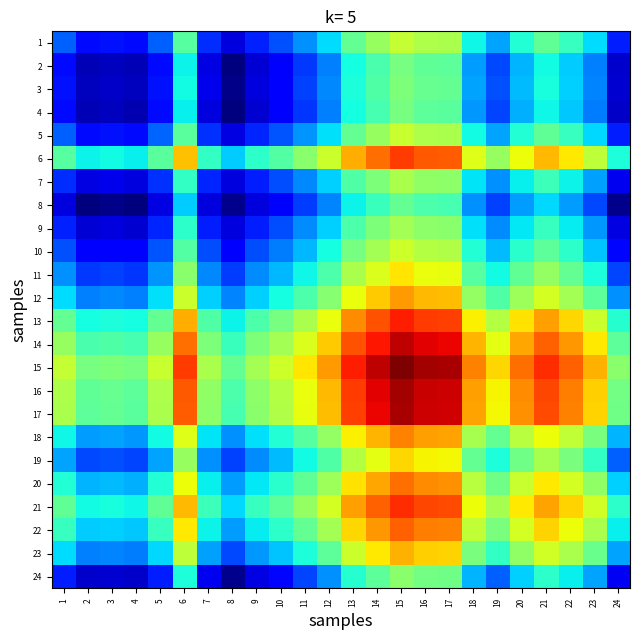

Reading right to left, list all the values displayed in this chart.

1: 24=0.4	23=0.4	22=0.4	21=0.4	20=0.4	19=0.4	18=0.4	17=0.4	16=0.4	15=0.4	14=0.4	13=0.4	12=0.4	11=0.4	10=0.4	9=0.4	8=0.4	7=0.4	6=0.4	5=0.4	4=0.4	3=0.4	2=0.4	1=0.4
2: 24=0.4	23=0.4	22=0.4	21=0.4	20=0.4	19=0.4	18=0.4	17=0.4	16=0.4	15=0.4	14=0.4	13=0.4	12=0.4	11=0.4	10=0.4	9=0.4	8=0.4	7=0.4	6=0.4	5=0.4	4=0.4	3=0.4	2=0.4	1=0.4
3: 24=0.4	23=0.4	22=0.4	21=0.4	20=0.4	19=0.4	18=0.4	17=0.4	16=0.4	15=0.4	14=0.4	13=0.4	12=0.4	11=0.4	10=0.4	9=0.4	8=0.4	7=0.4	6=0.4	5=0.4	4=0.4	3=0.4	2=0.4	1=0.4
4: 24=0.4	23=0.4	22=0.4	21=0.4	20=0.4	19=0.4	18=0.4	17=0.4	16=0.4	15=0.4	14=0.4	13=0.4	12=0.4	11=0.4	10=0.4	9=0.4	8=0.4	7=0.4	6=0.4	5=0.4	4=0.4	3=0.4	2=0.4	1=0.4
5: 24=0.4	23=0.4	22=0.4	21=0.4	20=0.4	19=0.4	18=0.4	17=0.4	16=0.4	15=0.4	14=0.4	13=0.4	12=0.4	11=0.4	10=0.4	9=0.4	8=0.4	7=0.4	6=0.4	5=0.4	4=0.4	3=0.4	2=0.4	1=0.4
6: 24=0.4	23=0.4	22=0.4	21=0.4	20=0.4	19=0.4	18=0.4	17=0.5	16=0.5	15=0.5	14=0.5	13=0.4	12=0.4	11=0.4	10=0.4	9=0.4	8=0.4	7=0.4	6=0.4	5=0.4	4=0.4	3=0.4	2=0.4	1=0.4
7: 24=0.4	23=0.4	22=0.4	21=0.4	20=0.4	19=0.4	18=0.4	17=0.4	16=0.4	15=0.4	14=0.4	13=0.4	12=0.4	11=0.4	10=0.4	9=0.4	8=0.4	7=0.4	6=0.4	5=0.4	4=0.4	3=0.4	2=0.4	1=0.4
8: 24=0.4	23=0.4	22=0.4	21=0.4	20=0.4	19=0.4	18=0.4	17=0.4	16=0.4	15=0.4	14=0.4	13=0.4	12=0.4	11=0.4	10=0.4	9=0.4	8=0.4	7=0.4	6=0.4	5=0.4	4=0.4	3=0.4	2=0.4	1=0.4
9: 24=0.4	23=0.4	22=0.4	21=0.4	20=0.4	19=0.4	18=0.4	17=0.4	16=0.4	15=0.4	14=0.4	13=0.4	12=0.4	11=0.4	10=0.4	9=0.4	8=0.4	7=0.4	6=0.4	5=0.4	4=0.4	3=0.4	2=0.4	1=0.4
10: 24=0.4	23=0.4	22=0.4	21=0.4	20=0.4	19=0.4	18=0.4	17=0.4	16=0.4	15=0.4	14=0.4	13=0.4	12=0.4	11=0.4	10=0.4	9=0.4	8=0.4	7=0.4	6=0.4	5=0.4	4=0.4	3=0.4	2=0.4	1=0.4
11: 24=0.4	23=0.4	22=0.4	21=0.4	20=0.4	19=0.4	18=0.4	17=0.4	16=0.4	15=0.4	14=0.4	13=0.4	12=0.4	11=0.4	10=0.4	9=0.4	8=0.4	7=0.4	6=0.4	5=0.4	4=0.4	3=0.4	2=0.4	1=0.4
12: 24=0.4	23=0.4	22=0.4	21=0.4	20=0.4	19=0.4	18=0.4	17=0.4	16=0.4	15=0.4	14=0.4	13=0.4	12=0.4	11=0.4	10=0.4	9=0.4	8=0.4	7=0.4	6=0.4	5=0.4	4=0.4	3=0.4	2=0.4	1=0.4
13: 24=0.4	23=0.4	22=0.4	21=0.4	20=0.4	19=0.4	18=0.4	17=0.5	16=0.5	15=0.5	14=0.5	13=0.5	12=0.4	11=0.4	10=0.4	9=0.4	8=0.4	7=0.4	6=0.4	5=0.4	4=0.4	3=0.4	2=0.4	1=0.4
14: 24=0.4	23=0.4	22=0.4	21=0.5	20=0.4	19=0.4	18=0.4	17=0.5	16=0.5	15=0.5	14=0.5	13=0.5	12=0.4	11=0.4	10=0.4	9=0.4	8=0.4	7=0.4	6=0.5	5=0.4	4=0.4	3=0.4	2=0.4	1=0.4
15: 24=0.4	23=0.4	22=0.5	21=0.5	20=0.5	19=0.4	18=0.5	17=0.5	16=0.5	15=0.5	14=0.5	13=0.5	12=0.4	11=0.4	10=0.4	9=0.4	8=0.4	7=0.4	6=0.5	5=0.4	4=0.4	3=0.4	2=0.4	1=0.4
16: 24=0.4	23=0.4	22=0.5	21=0.5	20=0.5	19=0.4	18=0.4	17=0.5	16=0.5	15=0.5	14=0.5	13=0.5	12=0.4	11=0.4	10=0.4	9=0.4	8=0.4	7=0.4	6=0.5	5=0.4	4=0.4	3=0.4	2=0.4	1=0.4
17: 24=0.4	23=0.4	22=0.5	21=0.5	20=0.4	19=0.4	18=0.4	17=0.5	16=0.5	15=0.5	14=0.5	13=0.5	12=0.4	11=0.4	10=0.4	9=0.4	8=0.4	7=0.4	6=0.5	5=0.4	4=0.4	3=0.4	2=0.4	1=0.4
18: 24=0.4	23=0.4	22=0.4	21=0.4	20=0.4	19=0.4	18=0.4	17=0.4	16=0.4	15=0.5	14=0.4	13=0.4	12=0.4	11=0.4	10=0.4	9=0.4	8=0.4	7=0.4	6=0.4	5=0.4	4=0.4	3=0.4	2=0.4	1=0.4
19: 24=0.4	23=0.4	22=0.4	21=0.4	20=0.4	19=0.4	18=0.4	17=0.4	16=0.4	15=0.4	14=0.4	13=0.4	12=0.4	11=0.4	10=0.4	9=0.4	8=0.4	7=0.4	6=0.4	5=0.4	4=0.4	3=0.4	2=0.4	1=0.4
20: 24=0.4	23=0.4	22=0.4	21=0.4	20=0.4	19=0.4	18=0.4	17=0.4	16=0.5	15=0.5	14=0.4	13=0.4	12=0.4	11=0.4	10=0.4	9=0.4	8=0.4	7=0.4	6=0.4	5=0.4	4=0.4	3=0.4	2=0.4	1=0.4
21: 24=0.4	23=0.4	22=0.4	21=0.4	20=0.4	19=0.4	18=0.4	17=0.5	16=0.5	15=0.5	14=0.5	13=0.4	12=0.4	11=0.4	10=0.4	9=0.4	8=0.4	7=0.4	6=0.4	5=0.4	4=0.4	3=0.4	2=0.4	1=0.4
22: 24=0.4	23=0.4	22=0.4	21=0.4	20=0.4	19=0.4	18=0.4	17=0.5	16=0.5	15=0.5	14=0.4	13=0.4	12=0.4	11=0.4	10=0.4	9=0.4	8=0.4	7=0.4	6=0.4	5=0.4	4=0.4	3=0.4	2=0.4	1=0.4
23: 24=0.4	23=0.4	22=0.4	21=0.4	20=0.4	19=0.4	18=0.4	17=0.4	16=0.4	15=0.4	14=0.4	13=0.4	12=0.4	11=0.4	10=0.4	9=0.4	8=0.4	7=0.4	6=0.4	5=0.4	4=0.4	3=0.4	2=0.4	1=0.4
24: 24=0.4	23=0.4	22=0.4	21=0.4	20=0.4	19=0.4	18=0.4	17=0.4	16=0.4	15=0.4	14=0.4	13=0.4	12=0.4	11=0.4	10=0.4	9=0.4	8=0.4	7=0.4	6=0.4	5=0.4	4=0.4	3=0.4	2=0.4	1=0.4